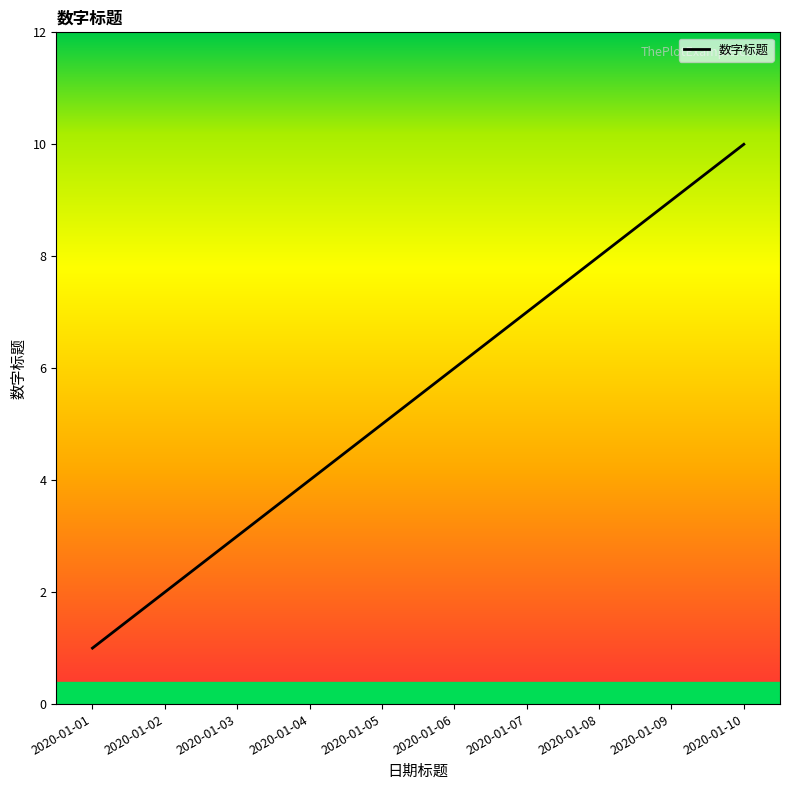

What value does the data have at 2020-01-08?

8